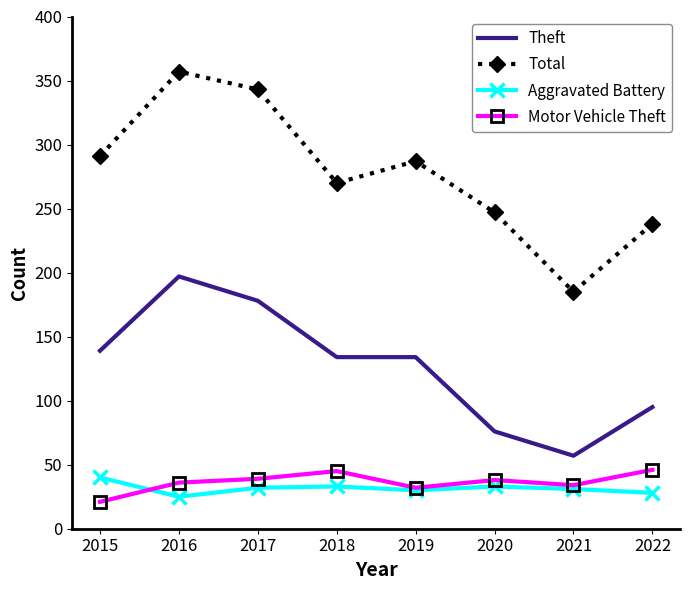

True or false: Motor Vehicle Theft has a value of 32 at 2019.

True